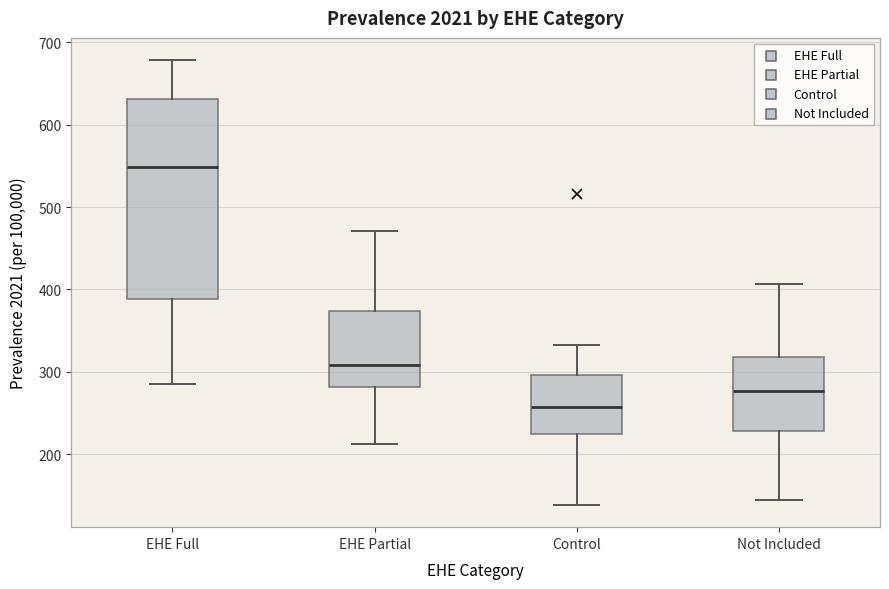

Reading left to right, transcribe this box plot: for each box, give where its median line is, the range the box spans, and where its two whiskers end, as read against the y-axis. The values are not printed on the chart, so give them approximately, as read against the axis.

EHE Full: median 550, box 390 to 630, whiskers 290 to 680
EHE Partial: median 310, box 280 to 370, whiskers 210 to 470
Control: median 260, box 220 to 300, whiskers 140 to 330
Not Included: median 280, box 230 to 320, whiskers 140 to 410